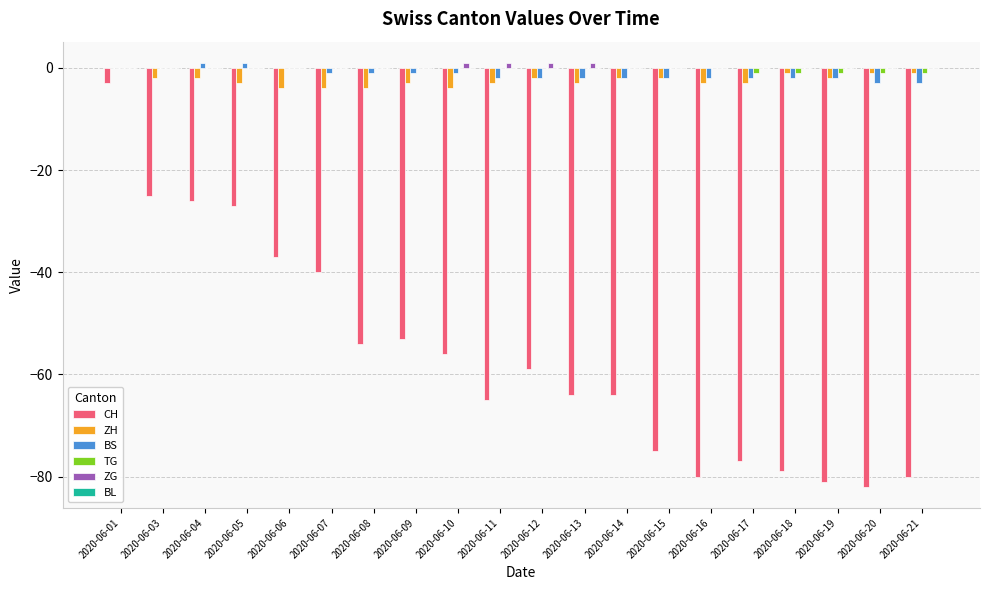

What is the sum of all BS values?

-26